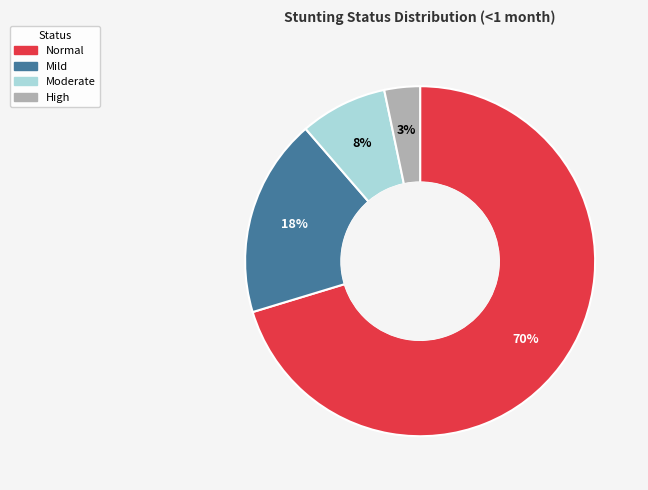

Is there a majority slice in this chart?

Yes